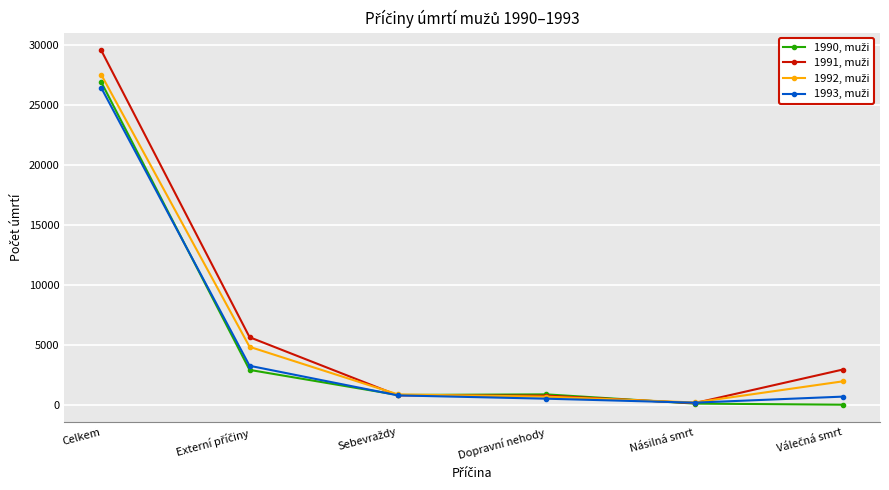

At which category is the sum across all series the highest?

Celkem